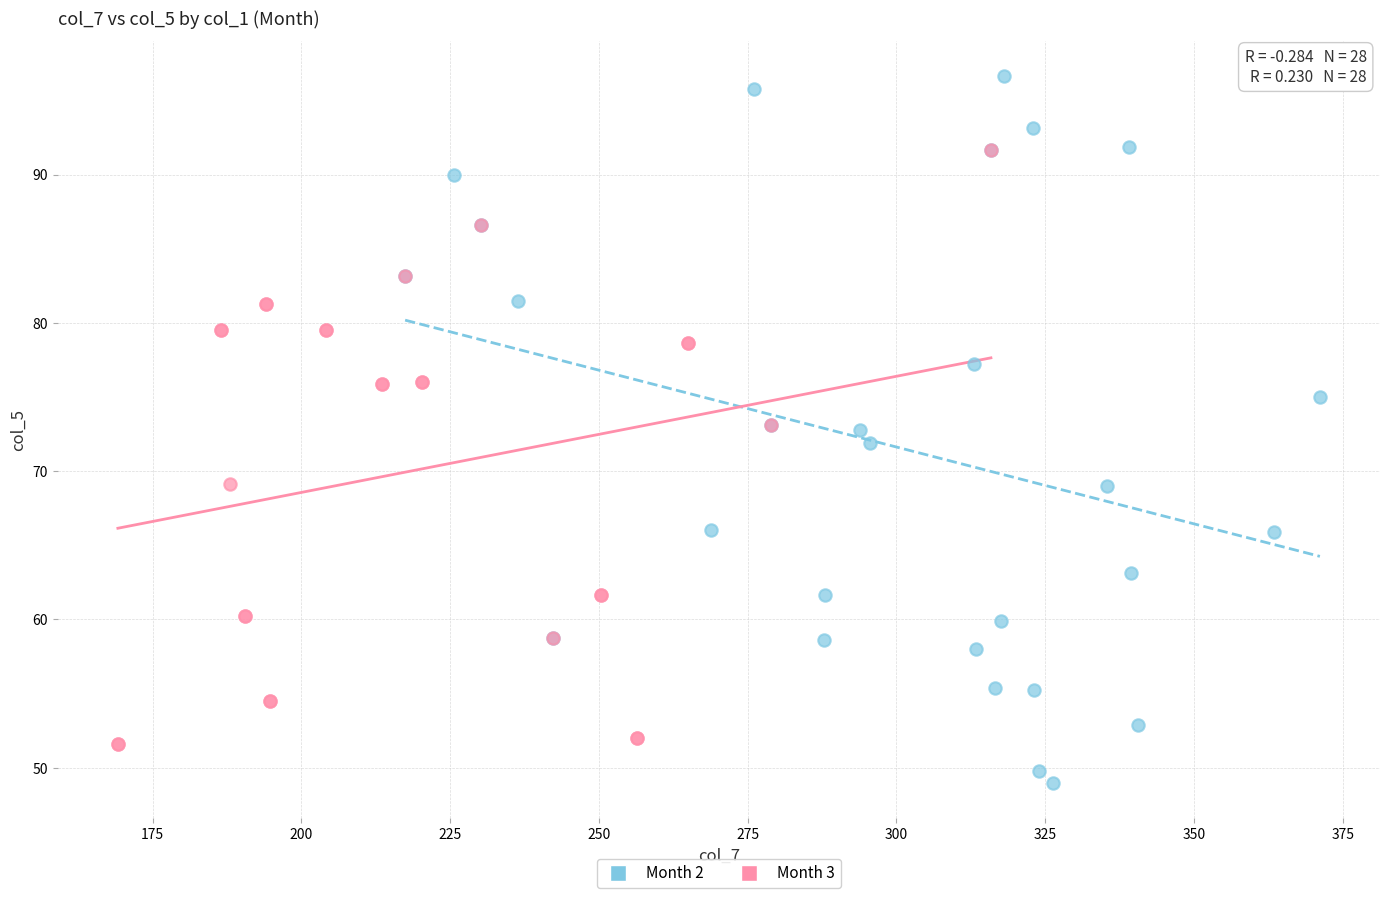

Which series has the widest spread of Y values?

Month 2